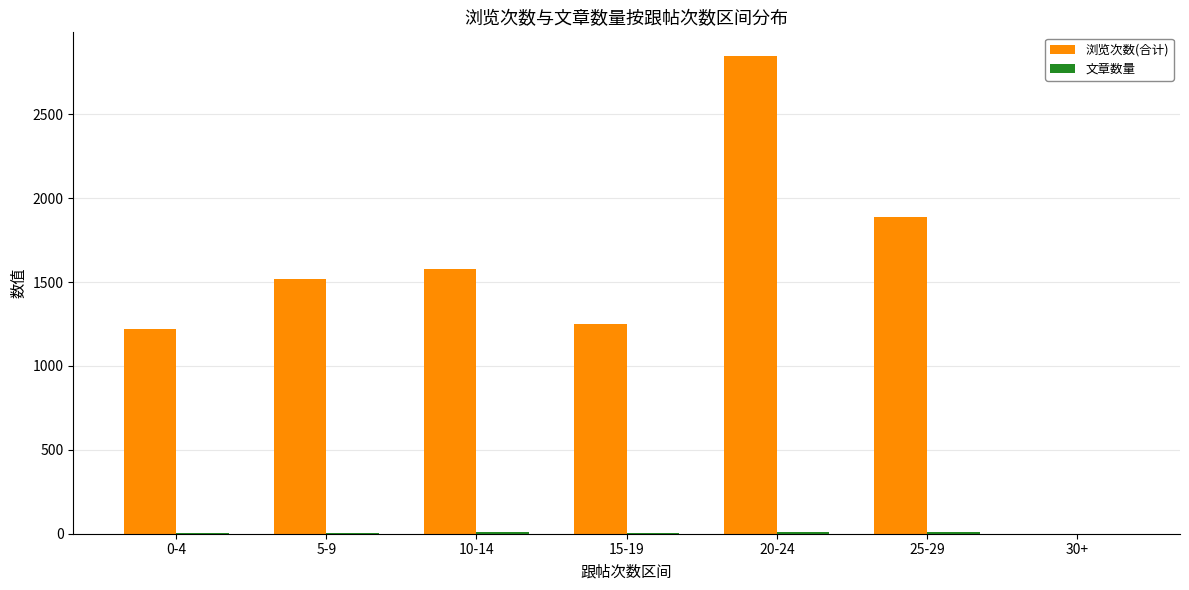

Which label corresponds to the largest value in the chart?

20-24